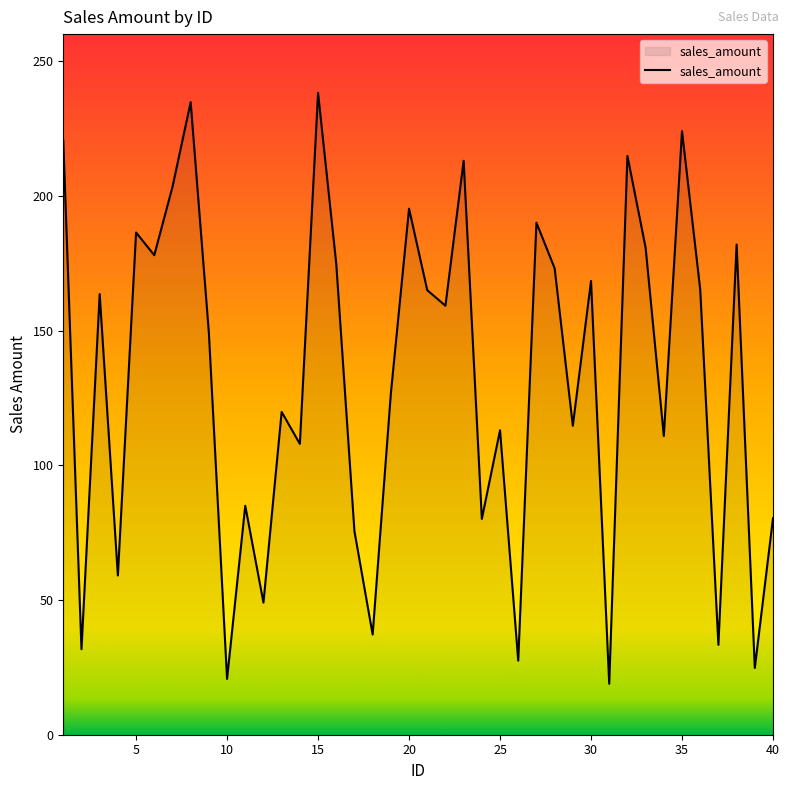

What is the average value?

132.4